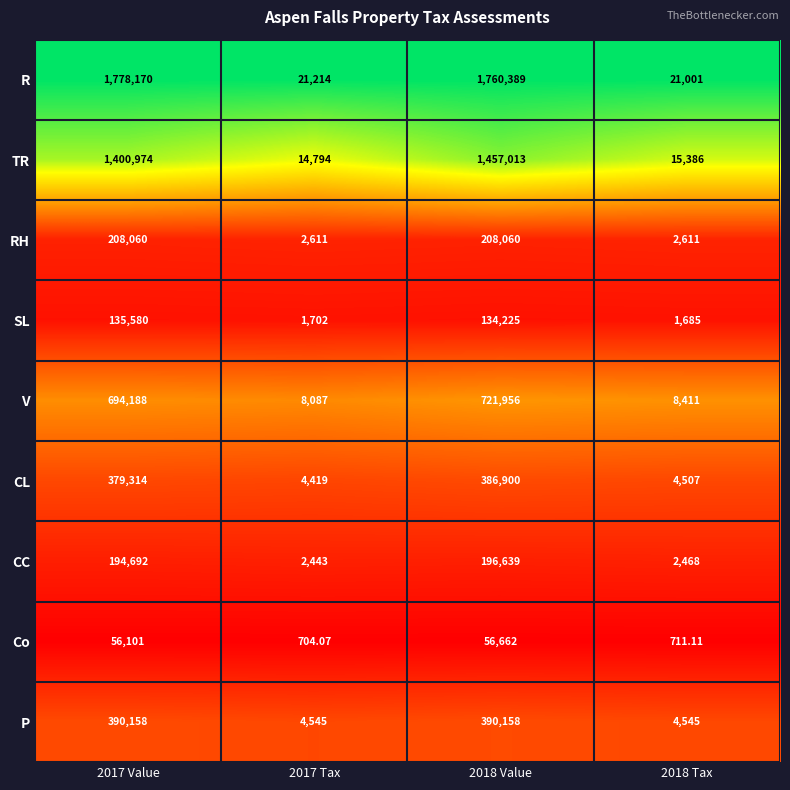

At 2017 Tax, list the series in order from largest to smallest.

R, TR, V, P, CL, RH, CC, SL, Co